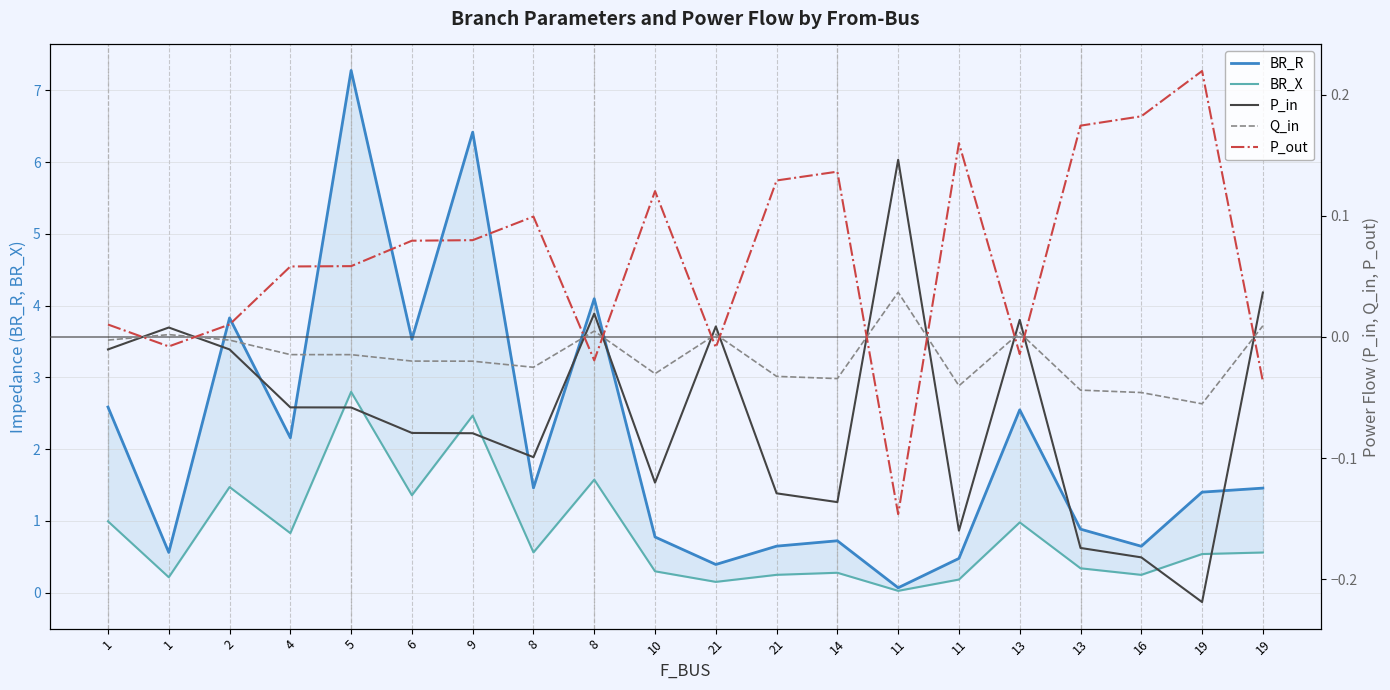

What is the sum of the BR_R values at 16 and 11?

1.1